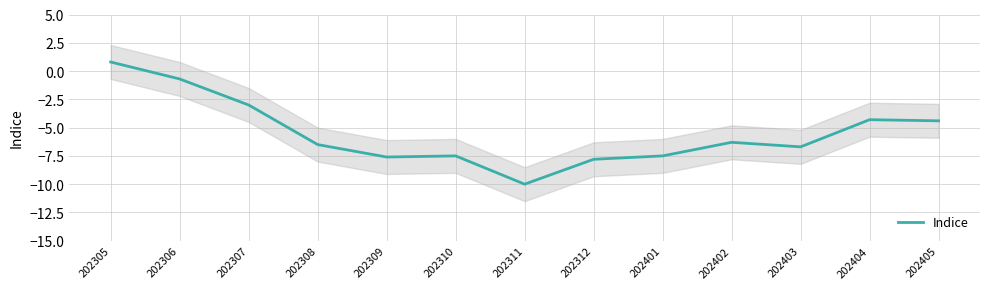

Rank the categories by value from lowest to highest.

202311, 202312, 202309, 202310, 202401, 202403, 202308, 202402, 202405, 202404, 202307, 202306, 202305